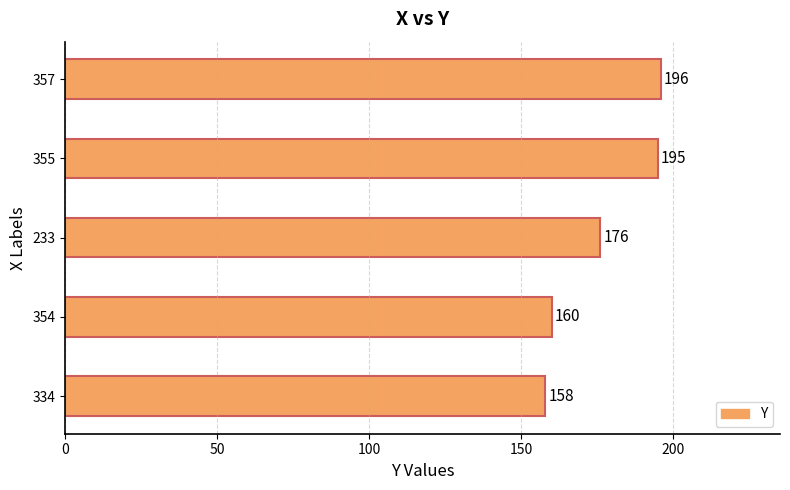

List the labels in order of value, largest first.

357, 355, 233, 354, 334